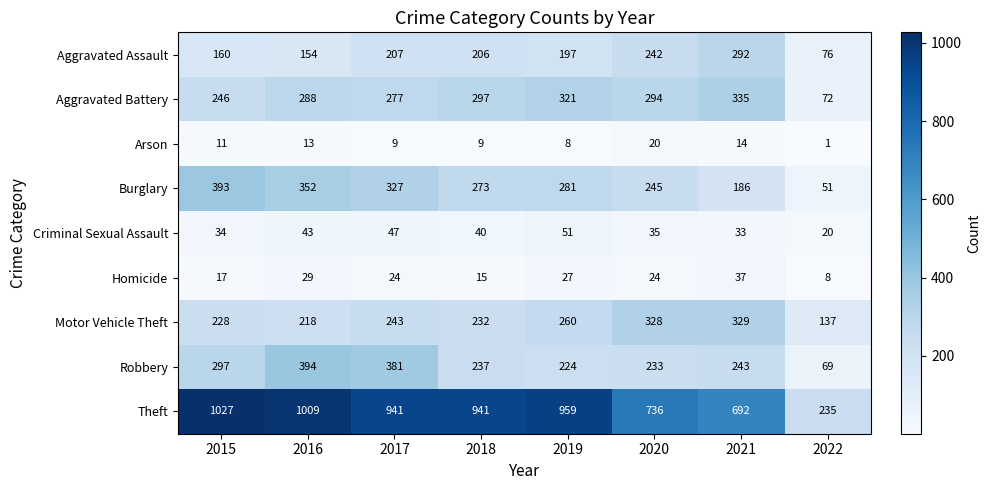

Which series changed the most between 2020 and 2021?

Burglary